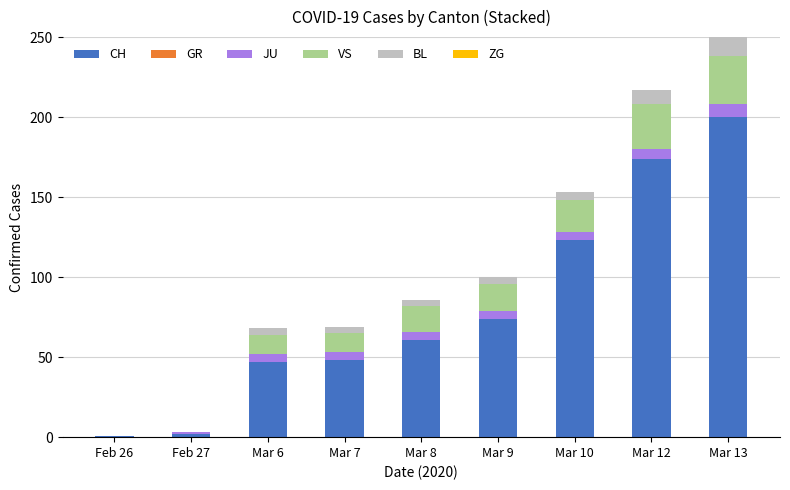

What is the total value across all series at Mar 7?

69